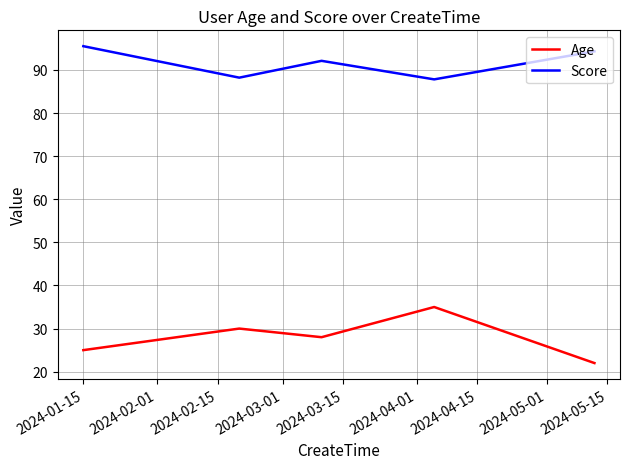

List the series in order of their overall mean, lowest first.

Age, Score